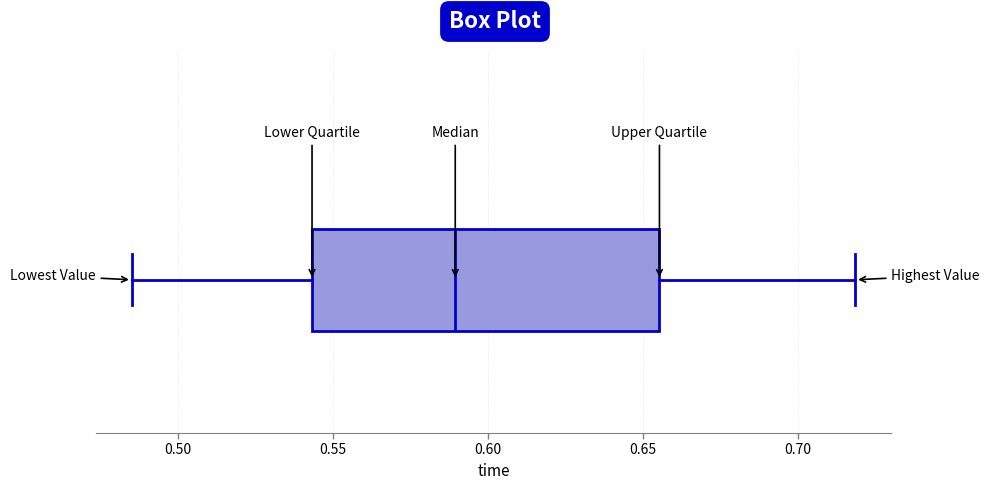

Read this box plot against the x-axis: the position of the median line, the range covered by the box, and the ends of both whiskers. The values are not printed on the chart, so give them approximately, as read against the axis.

median 0.590, box 0.545 to 0.655, whiskers 0.485 to 0.720